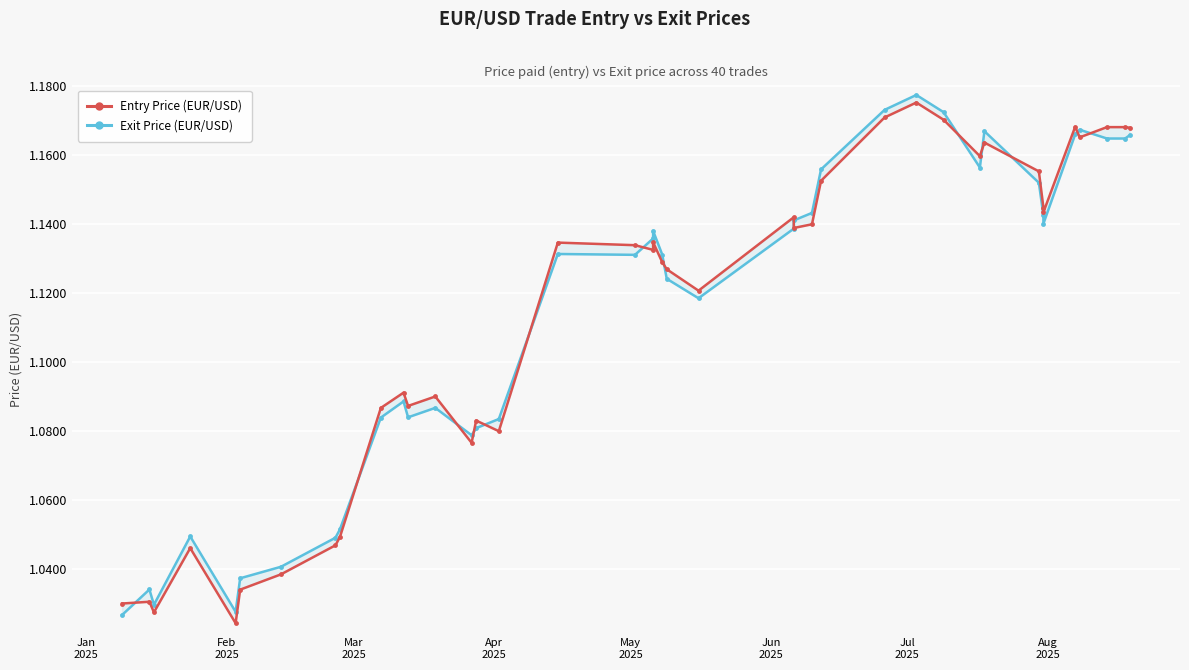

At how many categories does at least one series exceed 1?

40